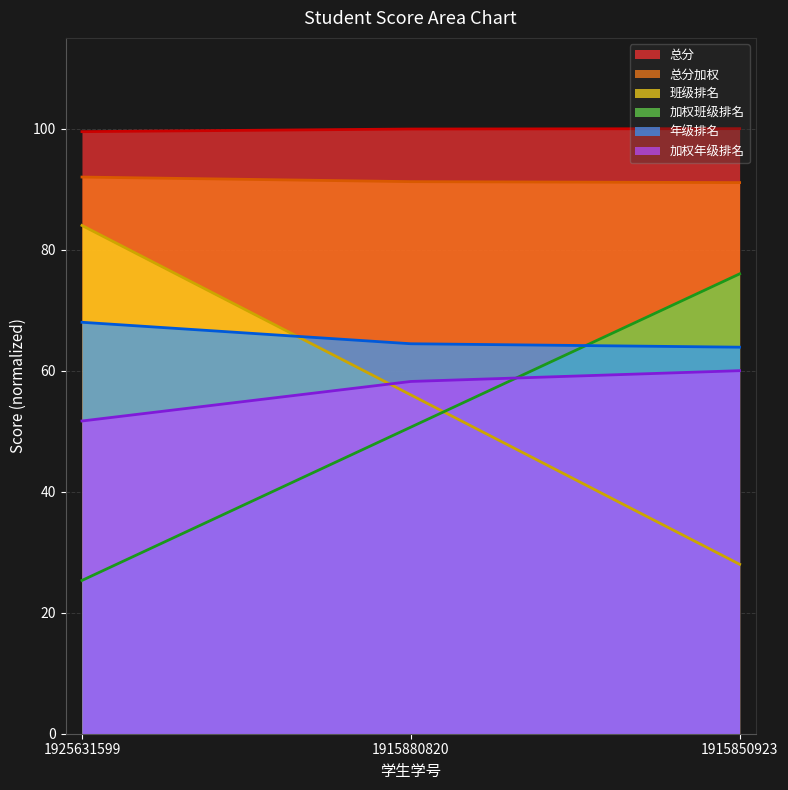

Rank the series by their maximum value, from lowest to highest.

加权年级排名, 年级排名, 加权班级排名, 班级排名, 总分加权, 总分